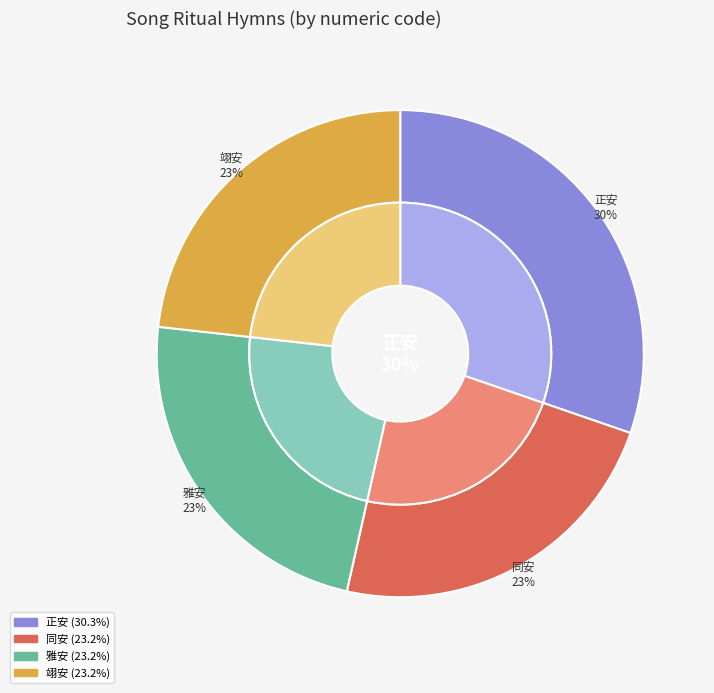

What percentage is the 先蚕六首 其二 升降用《翊安》。 slice, to the nearest percent?

23%